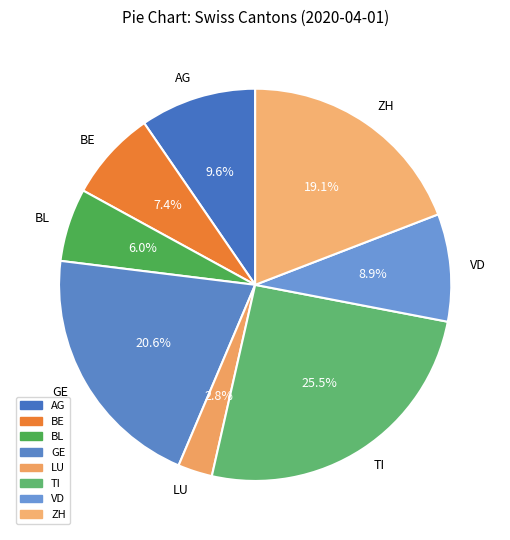

Count the number of slices in the pie.

8